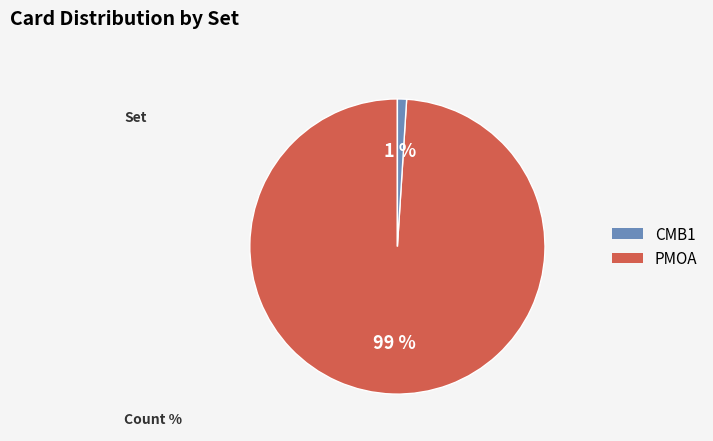

Is there a majority slice in this chart?

Yes